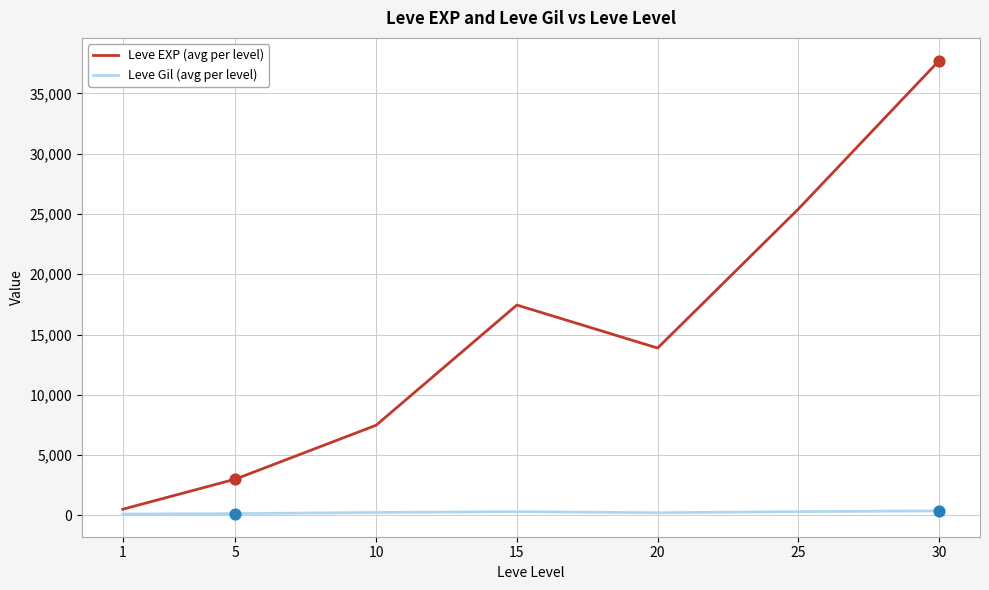

Which series changed the most between 10 and 30?

Leve EXP (avg per level)